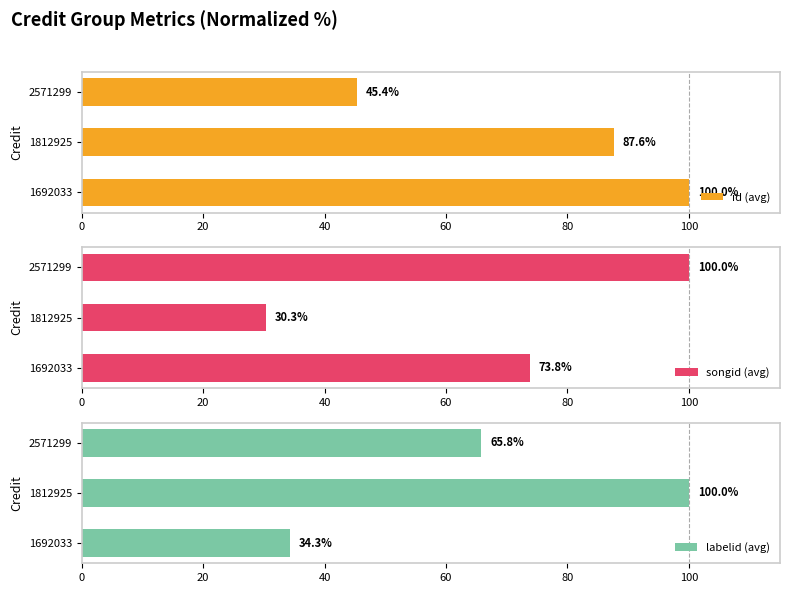

Read the id (avg) value at 2571299.

45.4